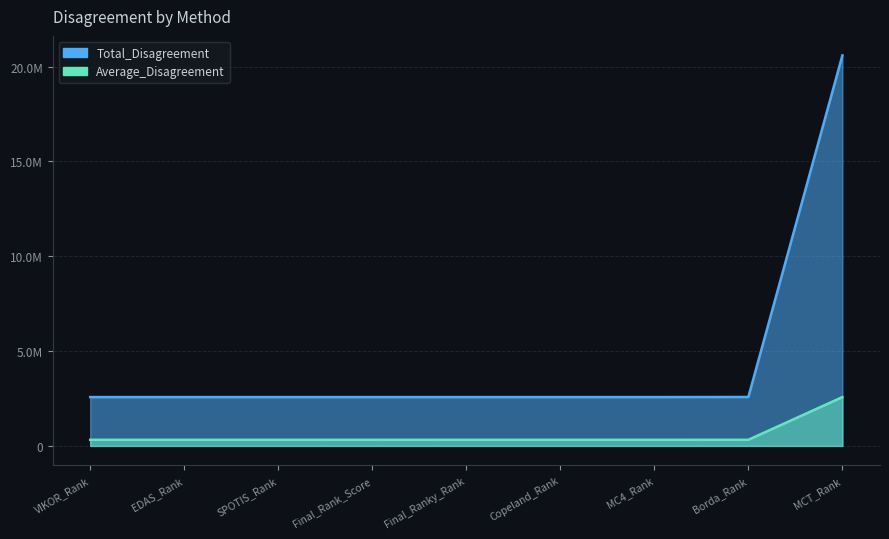

The value of Average_Disagreement at Copeland_Rank is 531850.6. True or false?

False